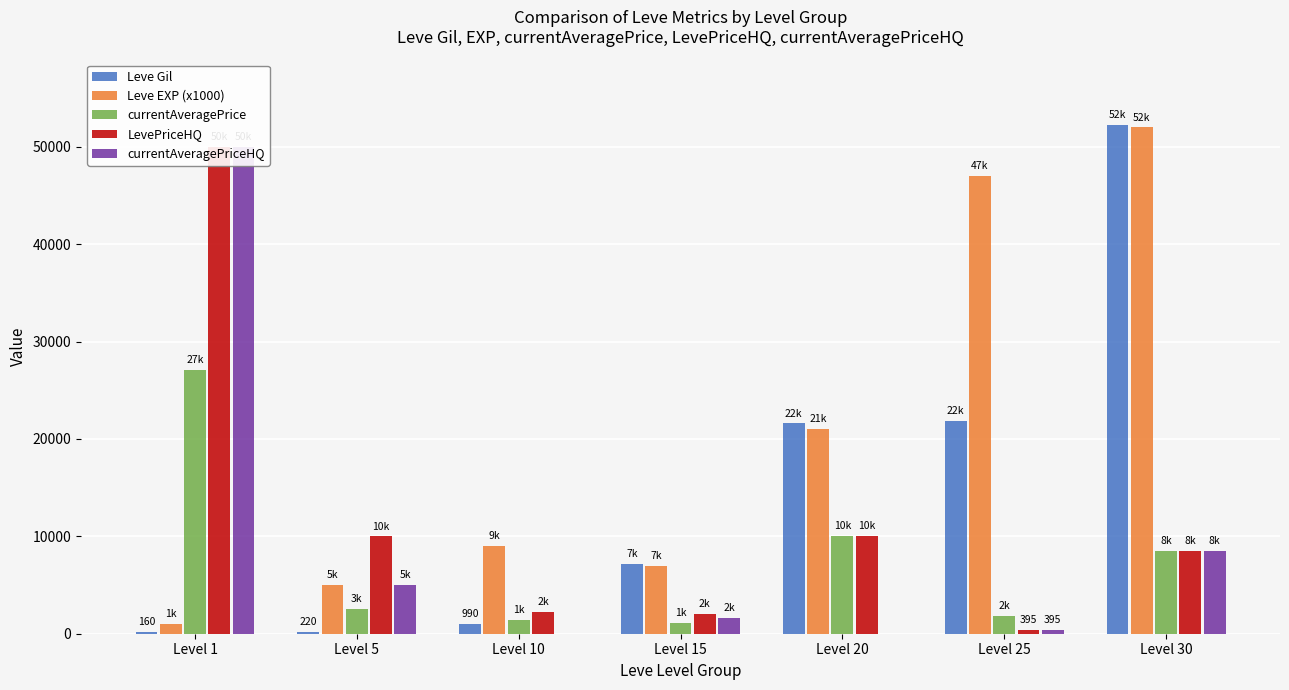

What is the value of the Leve Gil bar at the 7th from the left?

52220